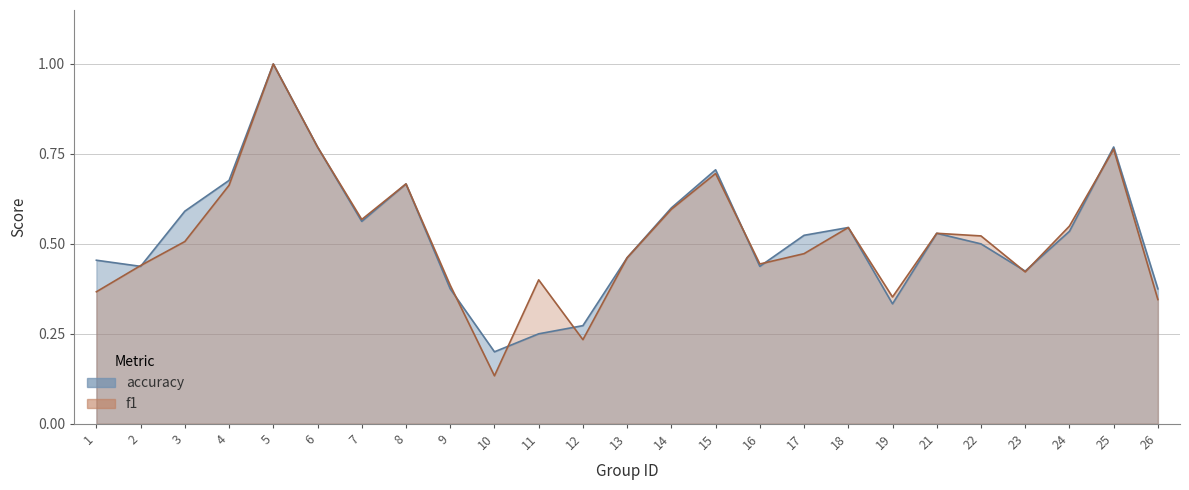

Is it true that accuracy equals 0.3 at 1?

False